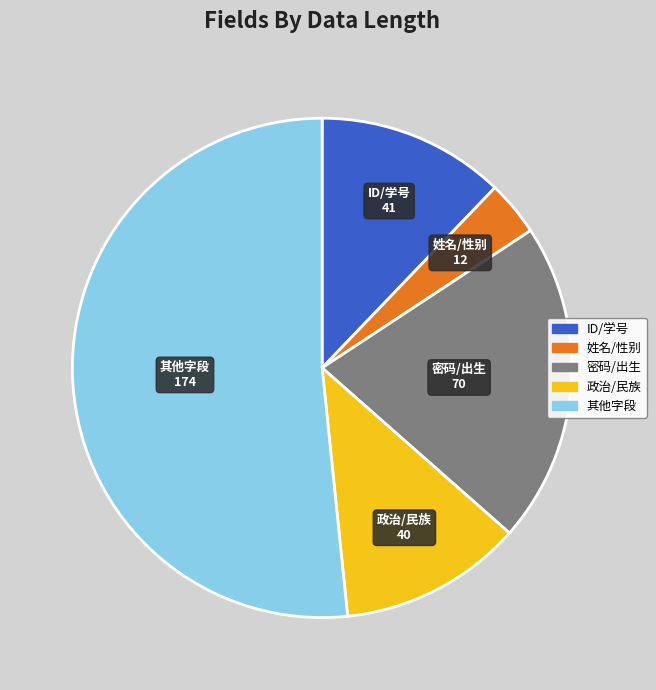

Do 政治/民族 and ID/学号 together represent more than half of the pie?

No